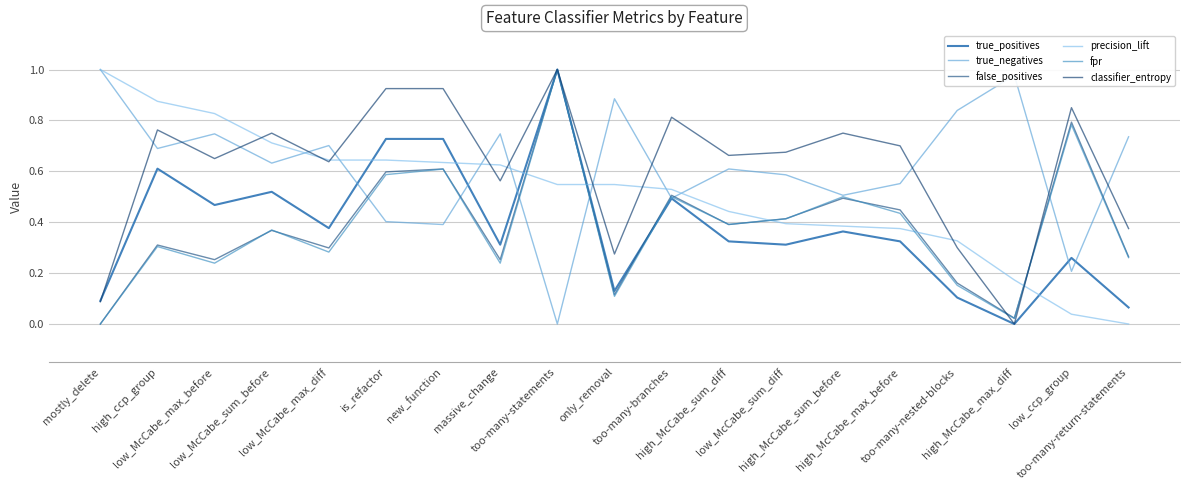

Rank the series at low_McCabe_sum_before from lowest to highest value.

false_positives, fpr, true_positives, true_negatives, precision_lift, classifier_entropy